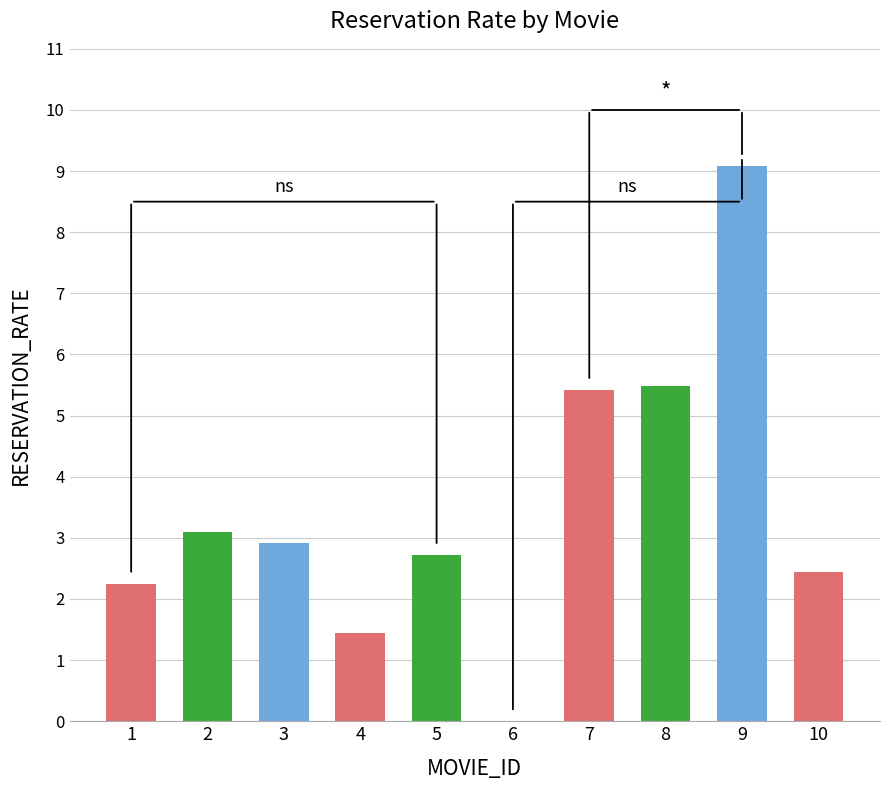

How many positive values are there?

9